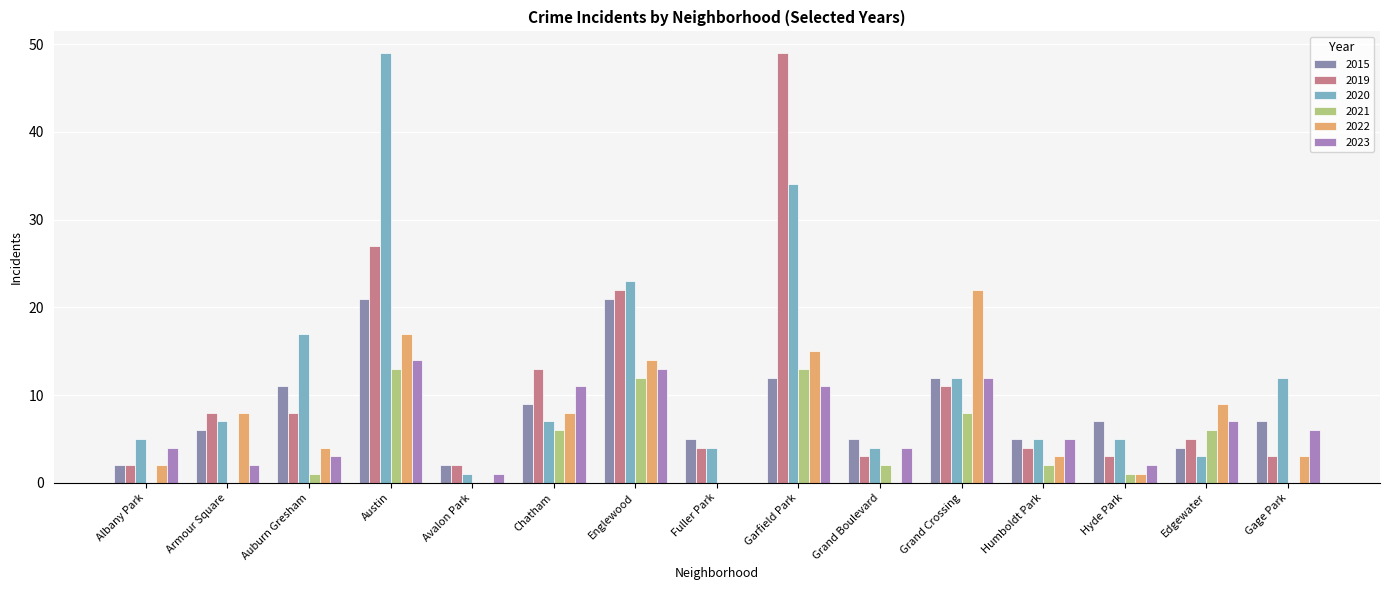

Reading left to right, transcribe all the data shown in this chart.

2015: Albany Park=2	Armour Square=6	Auburn Gresham=11	Austin=21	Avalon Park=2	Chatham=9	Englewood=21	Fuller Park=5	Garfield Park=12	Grand Boulevard=5	Grand Crossing=12	Humboldt Park=5	Hyde Park=7	Edgewater=4	Gage Park=7
2019: Albany Park=2	Armour Square=8	Auburn Gresham=8	Austin=27	Avalon Park=2	Chatham=13	Englewood=22	Fuller Park=4	Garfield Park=49	Grand Boulevard=3	Grand Crossing=11	Humboldt Park=4	Hyde Park=3	Edgewater=5	Gage Park=3
2020: Albany Park=5	Armour Square=7	Auburn Gresham=17	Austin=49	Avalon Park=1	Chatham=7	Englewood=23	Fuller Park=4	Garfield Park=34	Grand Boulevard=4	Grand Crossing=12	Humboldt Park=5	Hyde Park=5	Edgewater=3	Gage Park=12
2021: Albany Park=0	Armour Square=0	Auburn Gresham=1	Austin=13	Avalon Park=0	Chatham=6	Englewood=12	Fuller Park=0	Garfield Park=13	Grand Boulevard=2	Grand Crossing=8	Humboldt Park=2	Hyde Park=1	Edgewater=6	Gage Park=0
2022: Albany Park=2	Armour Square=8	Auburn Gresham=4	Austin=17	Avalon Park=0	Chatham=8	Englewood=14	Fuller Park=0	Garfield Park=15	Grand Boulevard=0	Grand Crossing=22	Humboldt Park=3	Hyde Park=1	Edgewater=9	Gage Park=3
2023: Albany Park=4	Armour Square=2	Auburn Gresham=3	Austin=14	Avalon Park=1	Chatham=11	Englewood=13	Fuller Park=0	Garfield Park=11	Grand Boulevard=4	Grand Crossing=12	Humboldt Park=5	Hyde Park=2	Edgewater=7	Gage Park=6